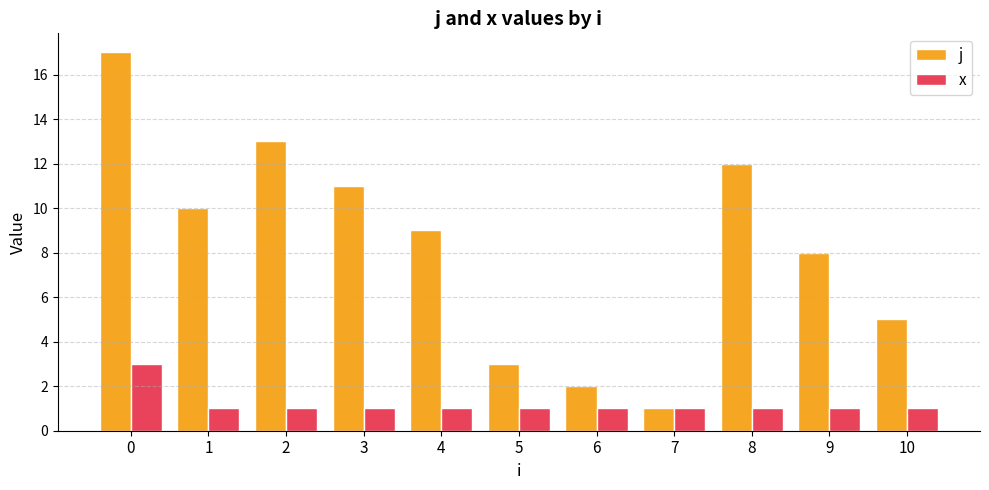

Which series has the largest total across all categories?

j